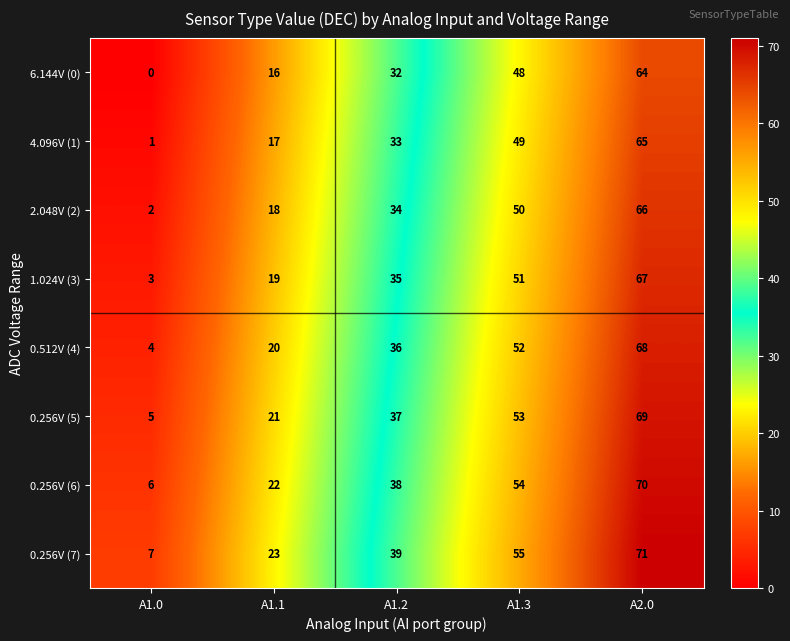

Where is 0.256V (6) nearest to the value 38?

A1.2